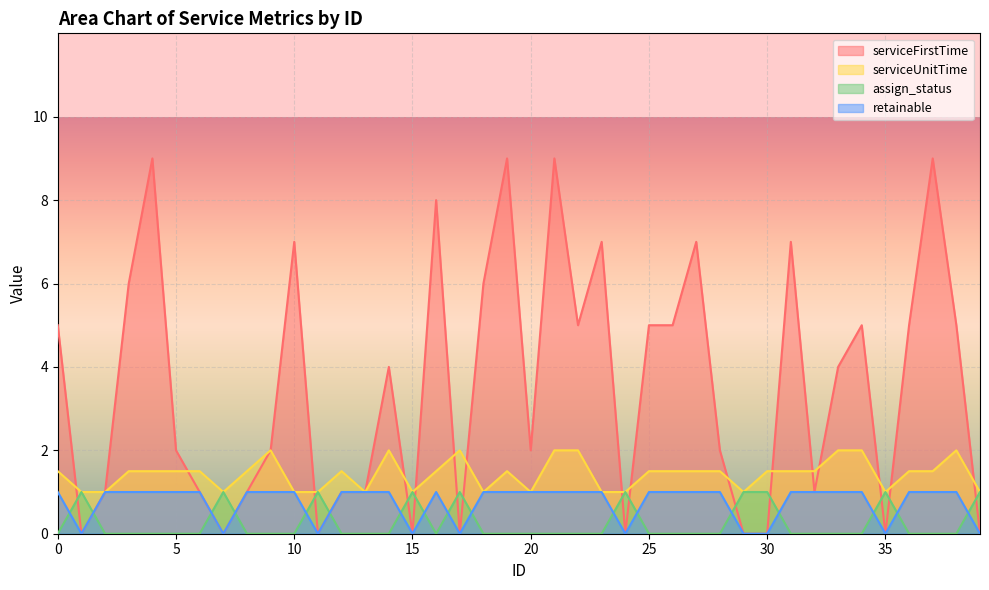

How many times do serviceFirstTime and assign_status cross each other?

17